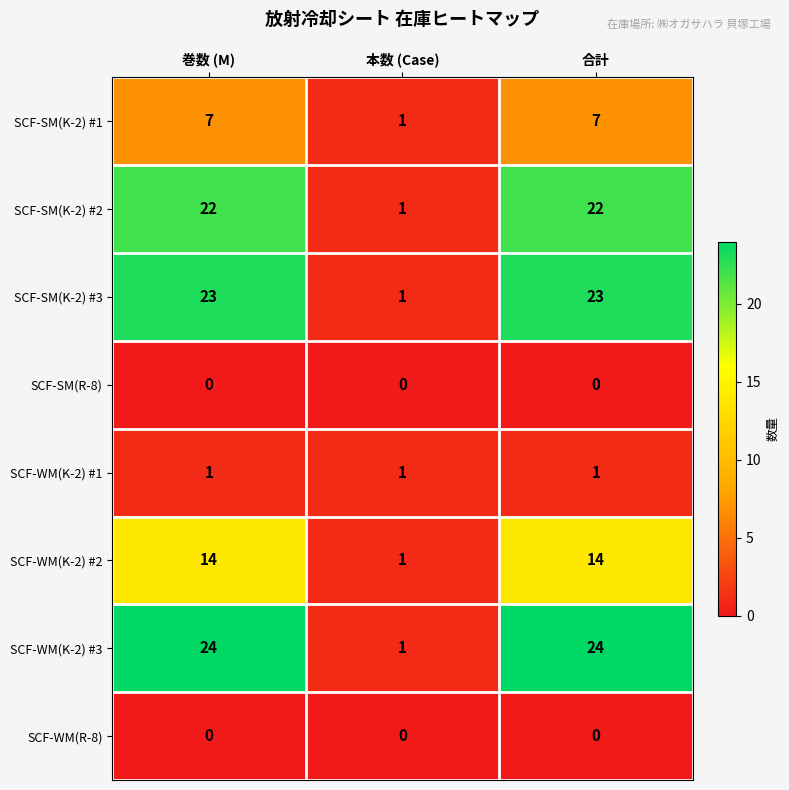

What is the total value across all series at 巻数 (M)?

91